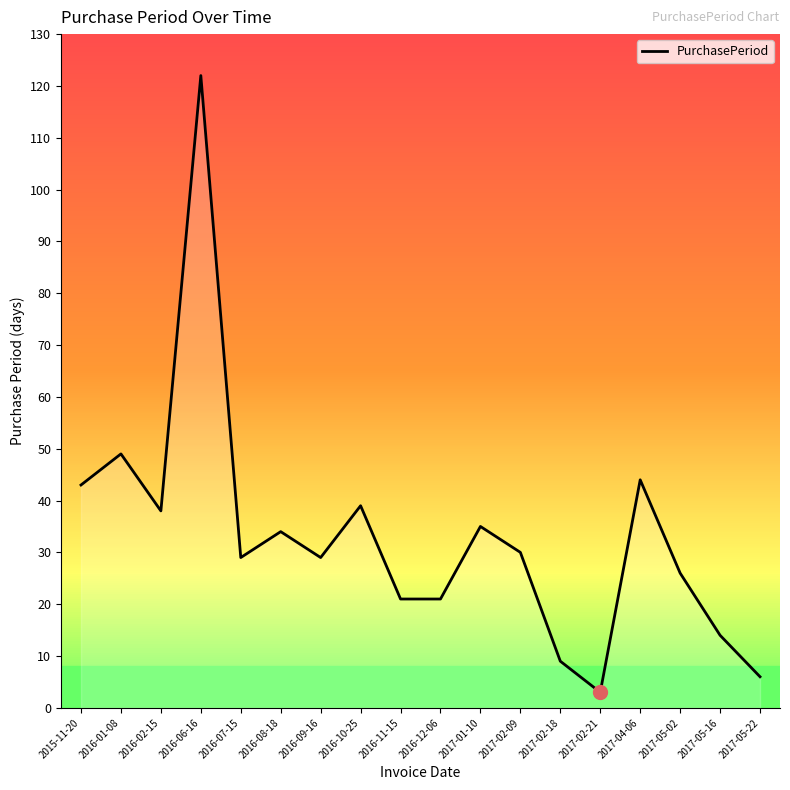

What position from the right is 2016-12-06?

9